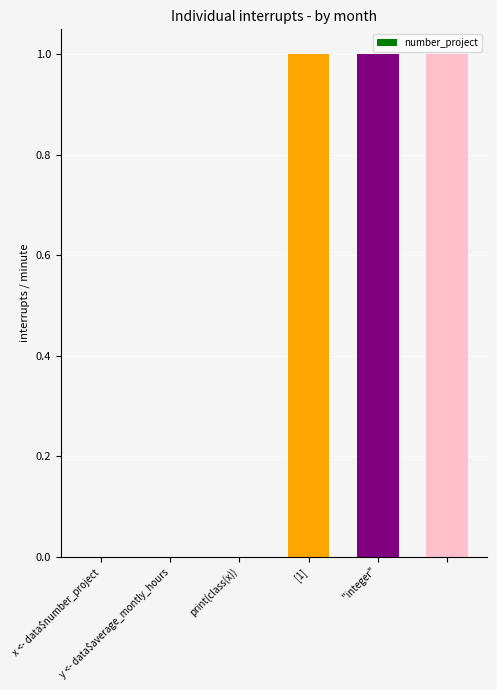

What is the sum of all values?

3